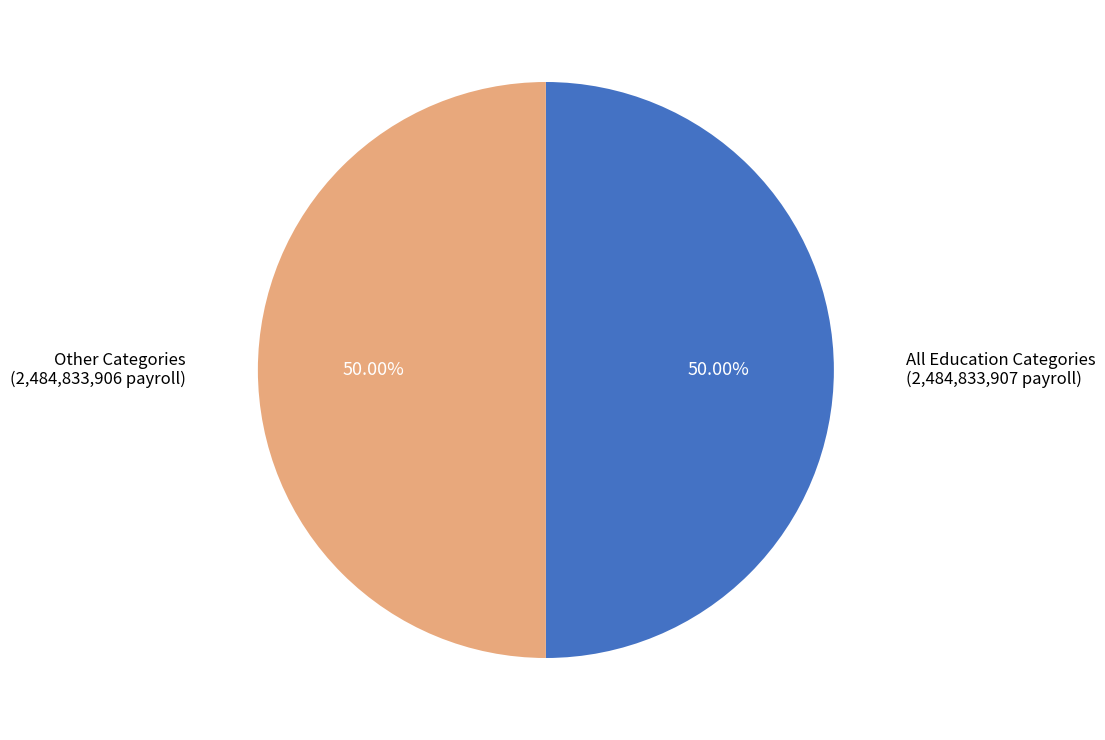

What is the ratio of the value at All Education Categories to the value at Other Categories?

1.0